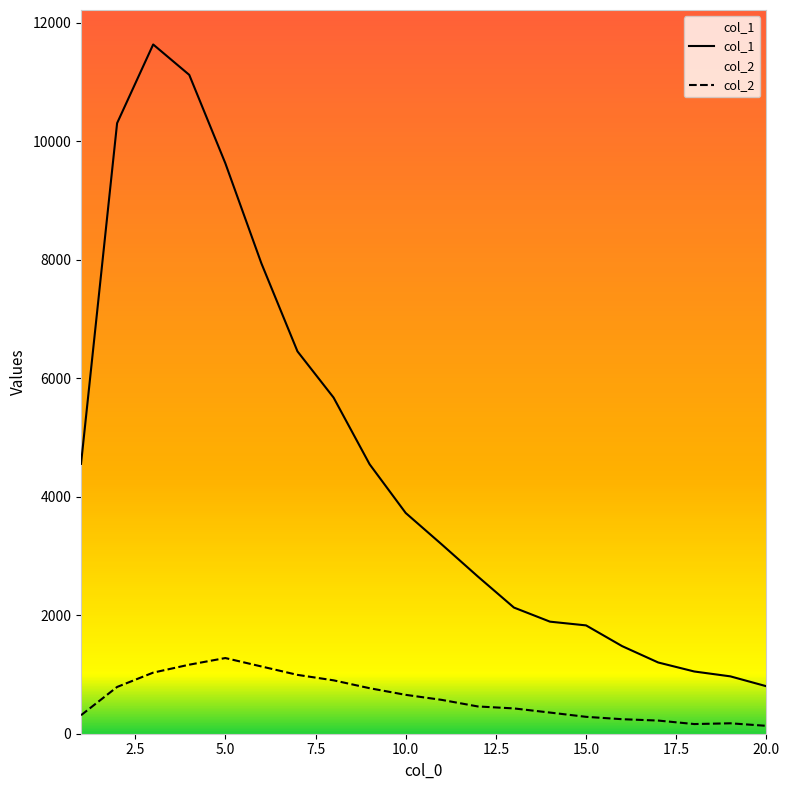

True or false: col_1 and col_2 cross at least once.

False